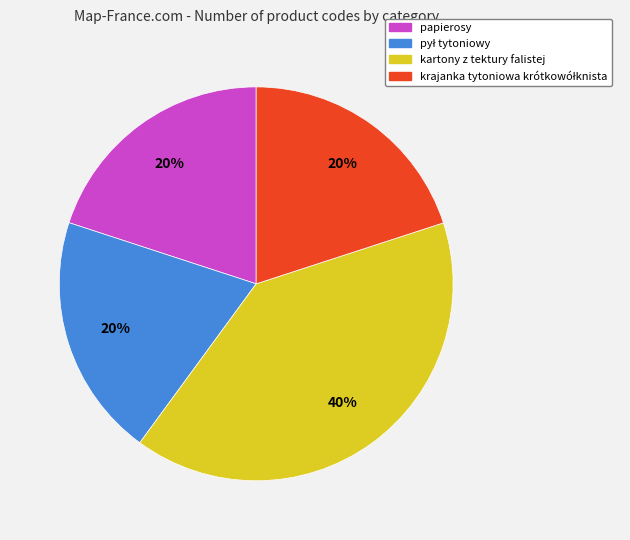

To the nearest percent, what portion does kartony z tektury falistej represent?

40%